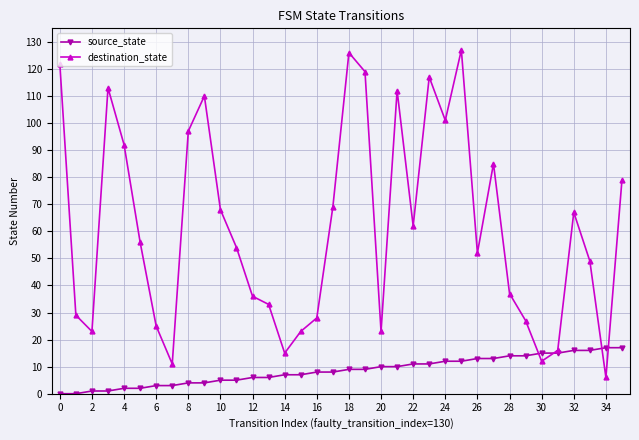

Rank the series by their average value, from lowest to highest.

source_state, destination_state